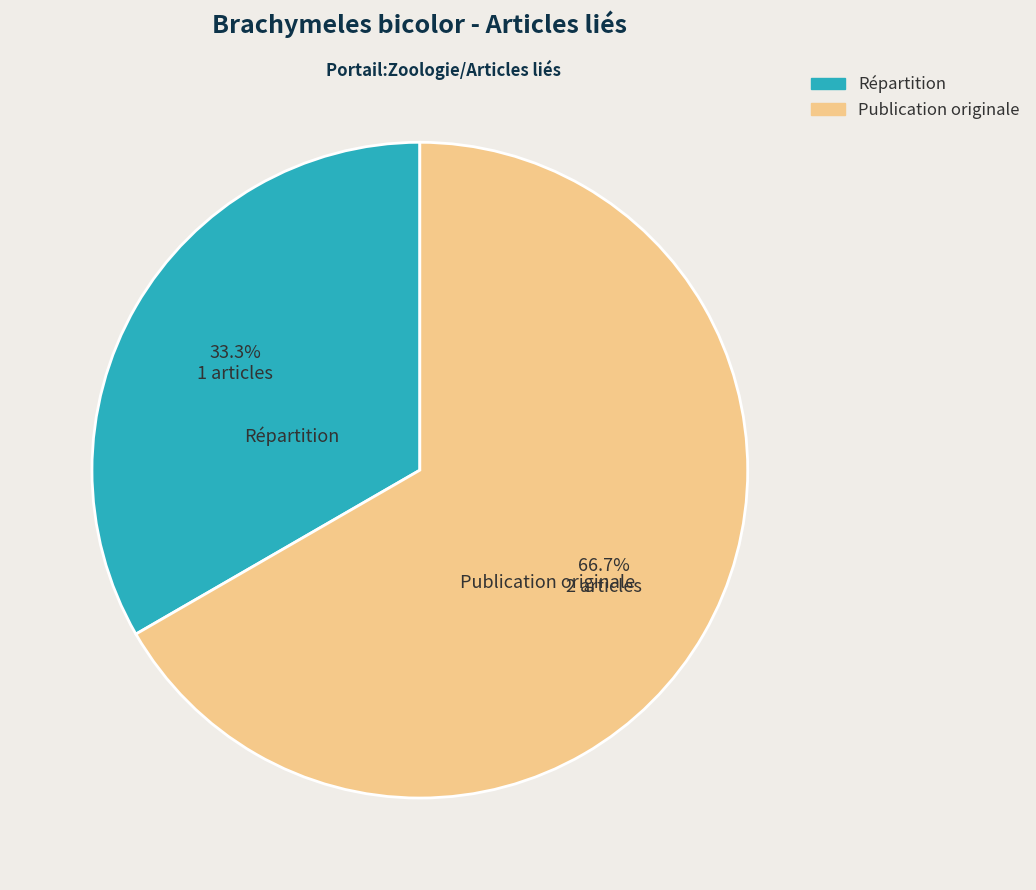

What portion of the pie excludes Répartition?

66.7%